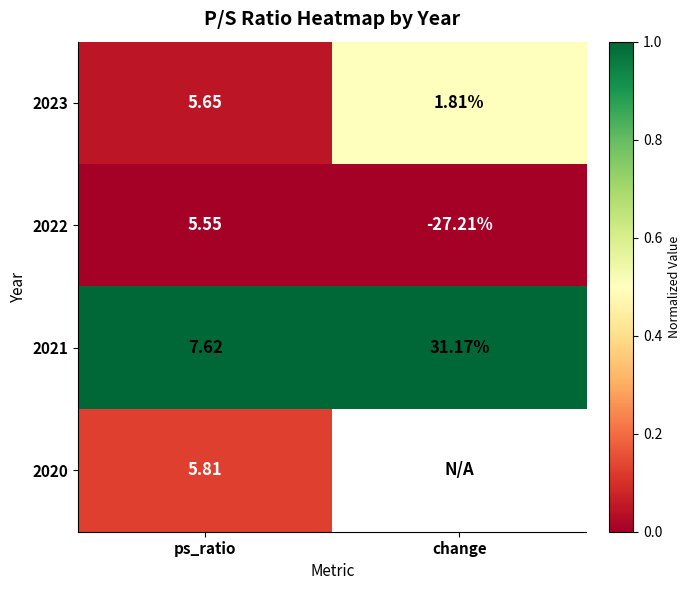

Rank the categories by 2023 value from lowest to highest.

change, ps_ratio